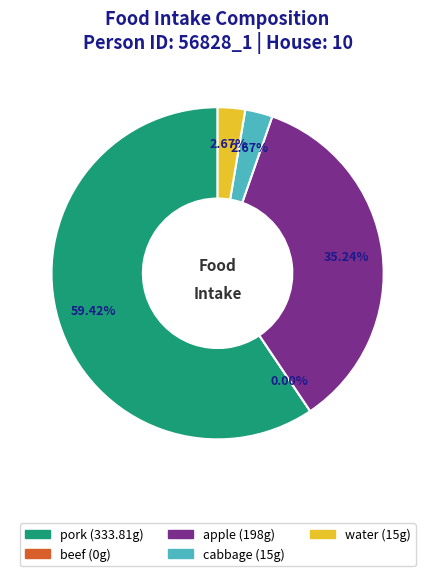

To the nearest percent, what portion does apple represent?

35%